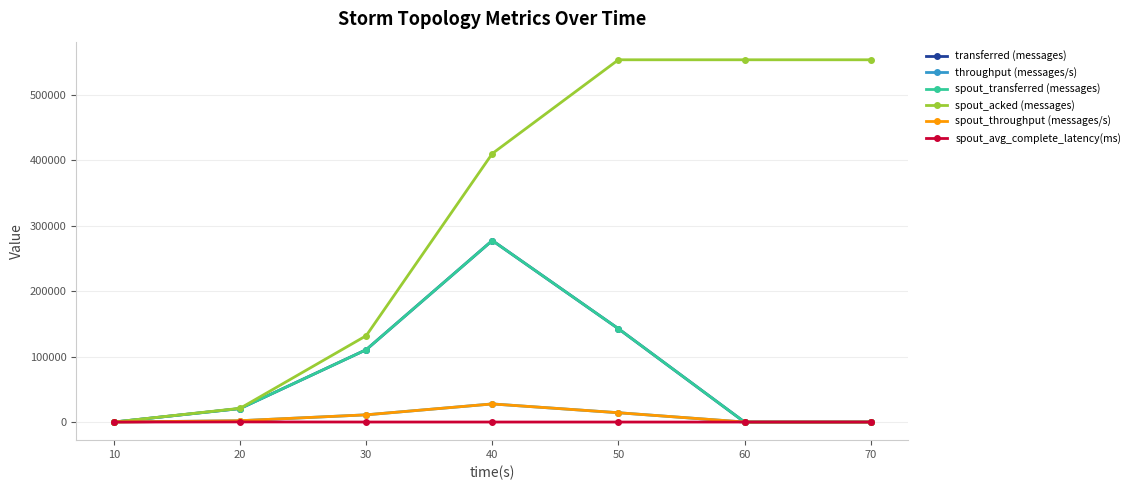

At which label is spout_transferred (messages) closest to 138810?

50